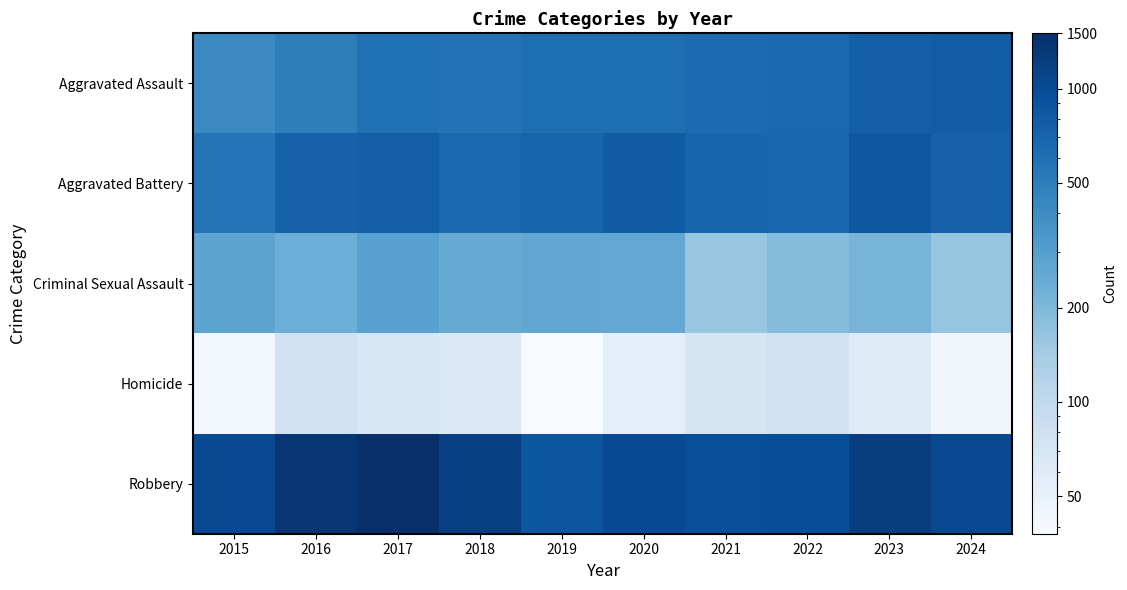

At how many categories does at least one series exceed 660?

10